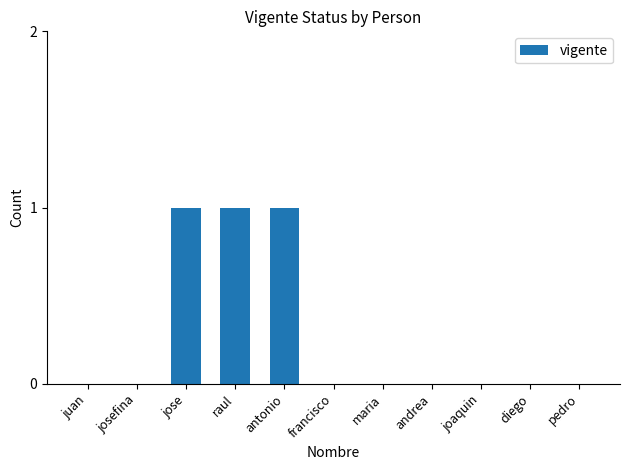

What is the sum of all values?

3